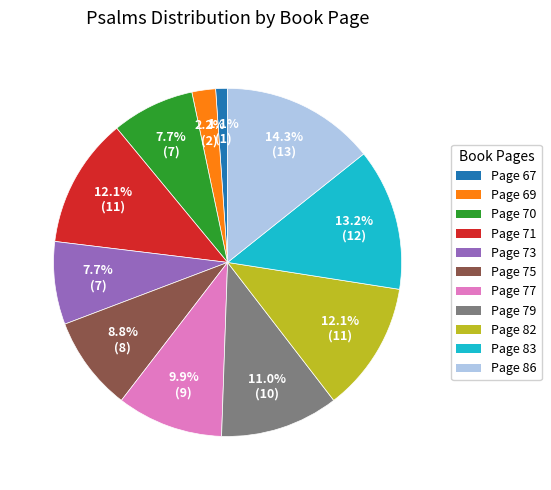

How many slices are in this pie chart?

11